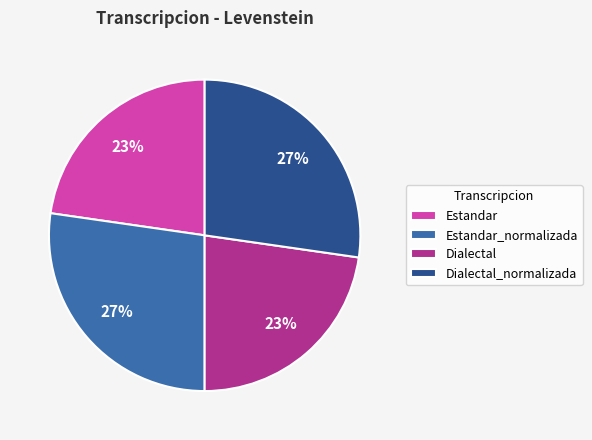

Combined, do Dialectal and Estandar account for over 50%?

No